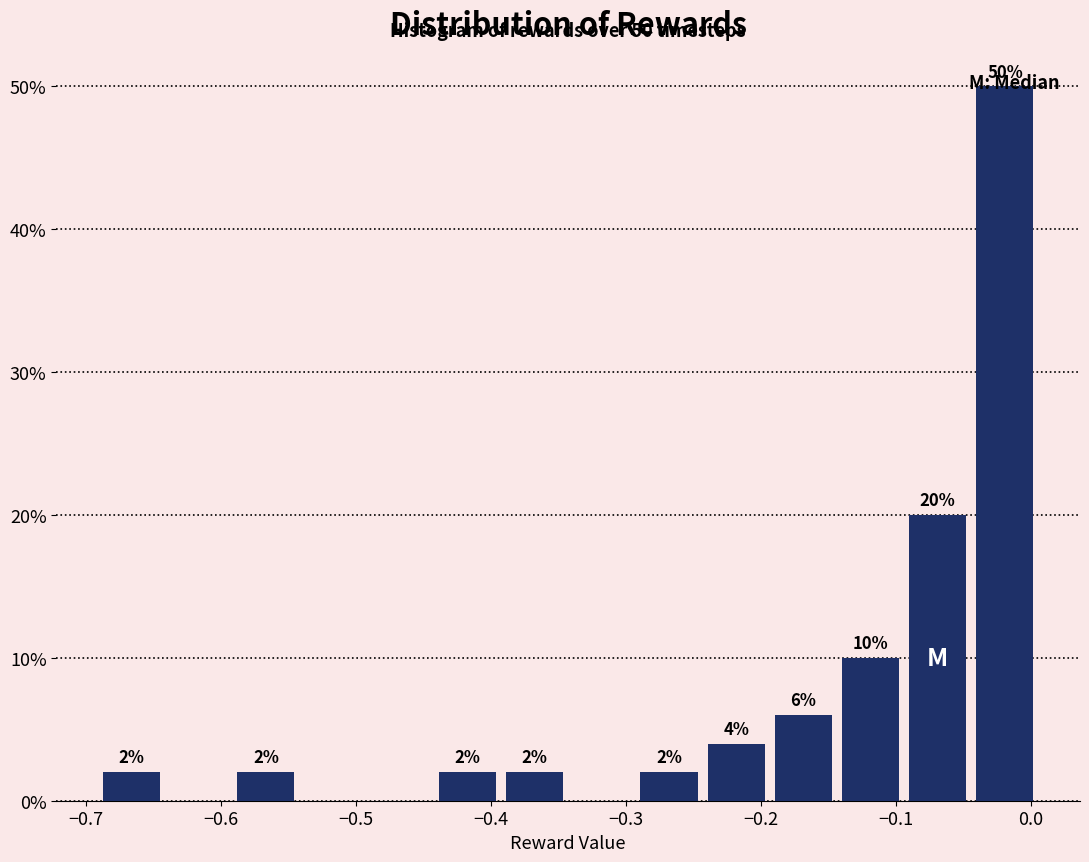

Over which range of the x-axis is the bar tallest?

-0.04 to 0.01